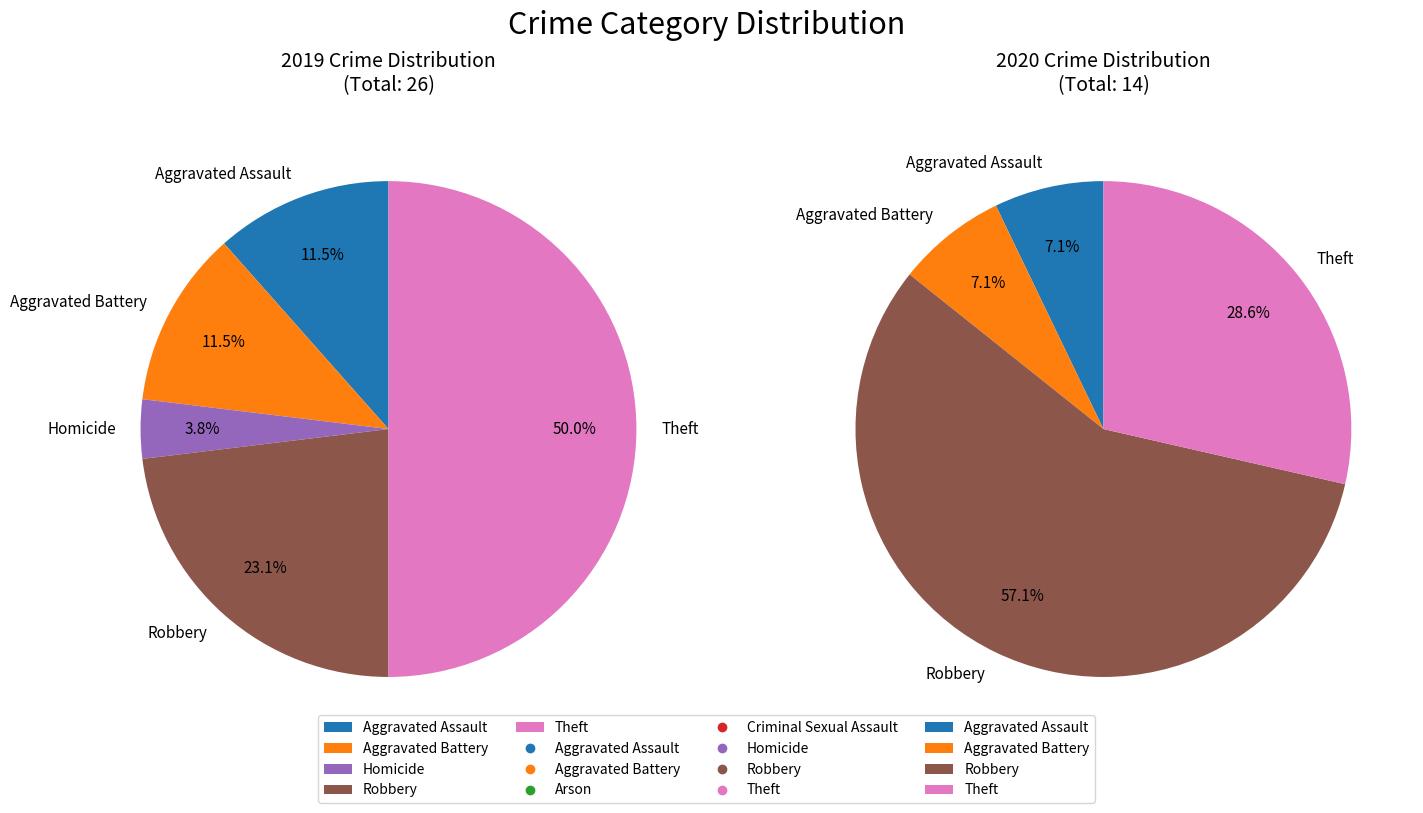

What is the ratio of the value at Aggravated Battery to the value at Robbery?

0.5